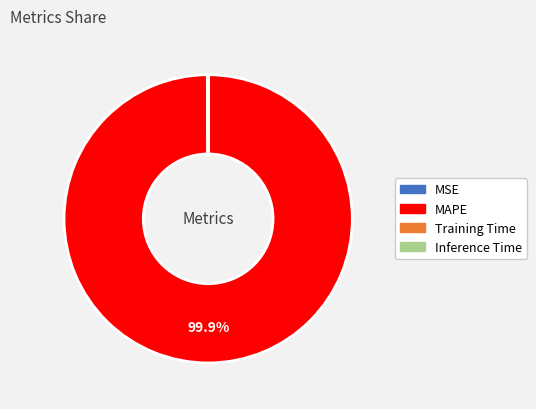

Is there a majority slice in this chart?

Yes